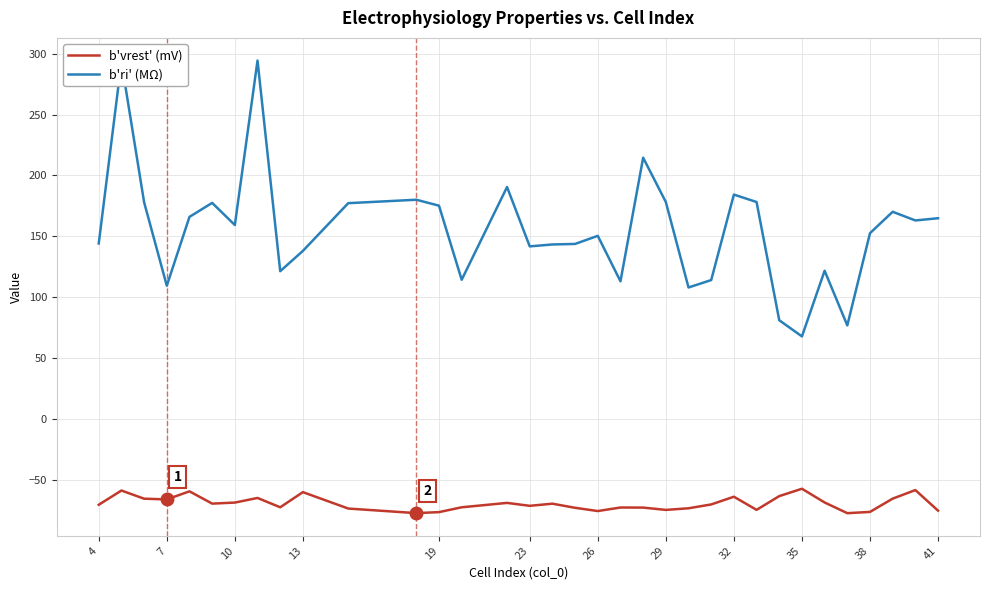

What is the greatest value displayed?

294.4